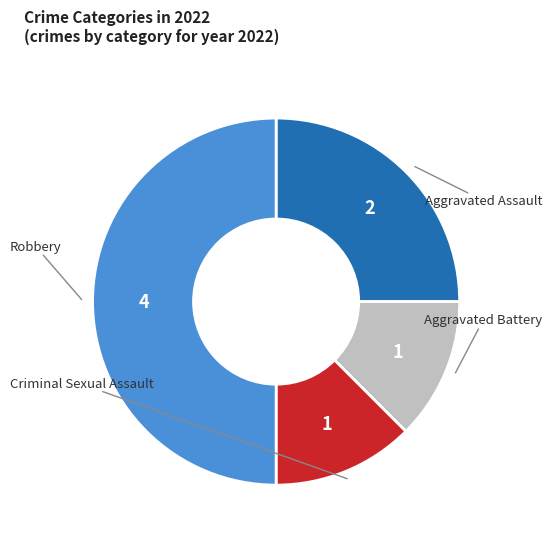

How many slices are in this pie chart?

4